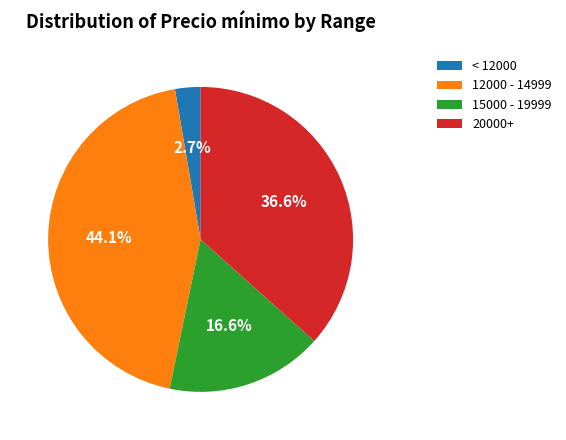

Does any single category account for the majority?

No